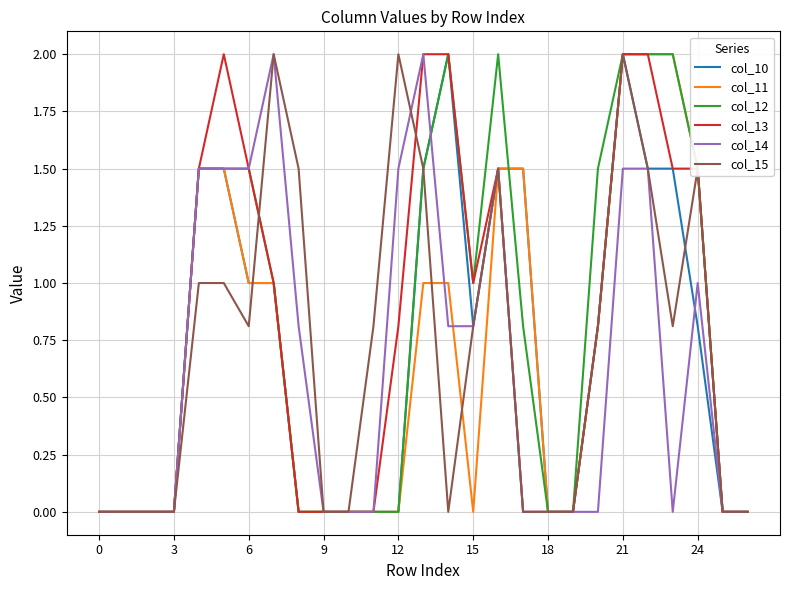

How many categories are shown in the chart?

27